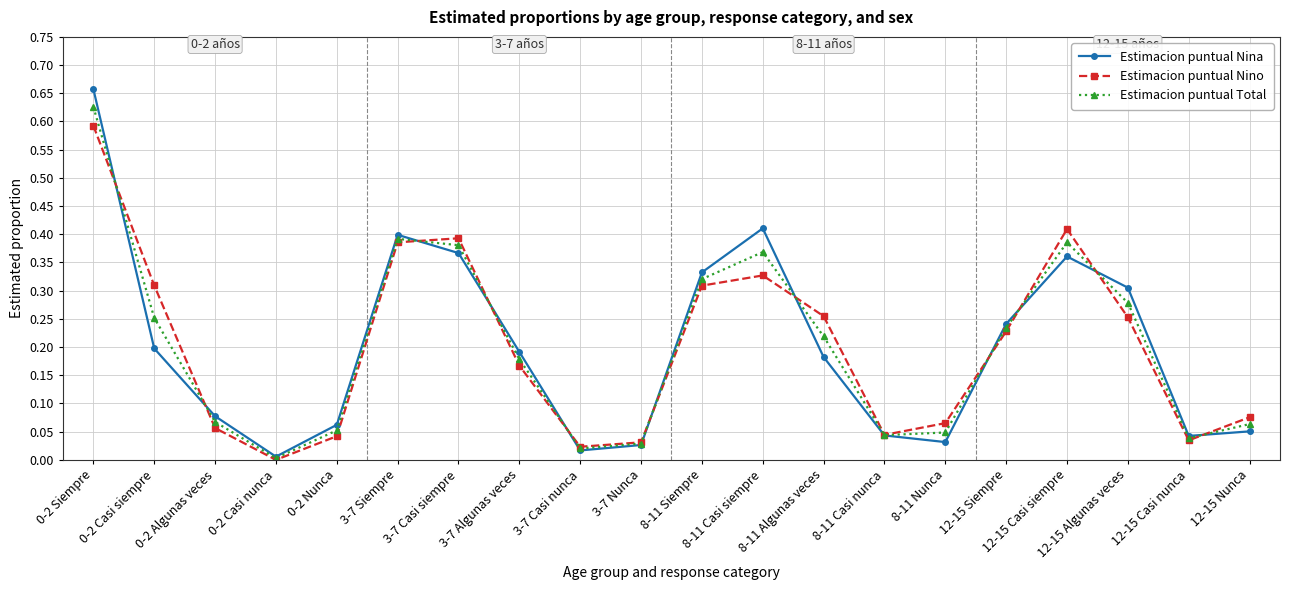

List the series in order of their peak value, highest first.

Estimacion puntual Nina, Estimacion puntual Total, Estimacion puntual Nino